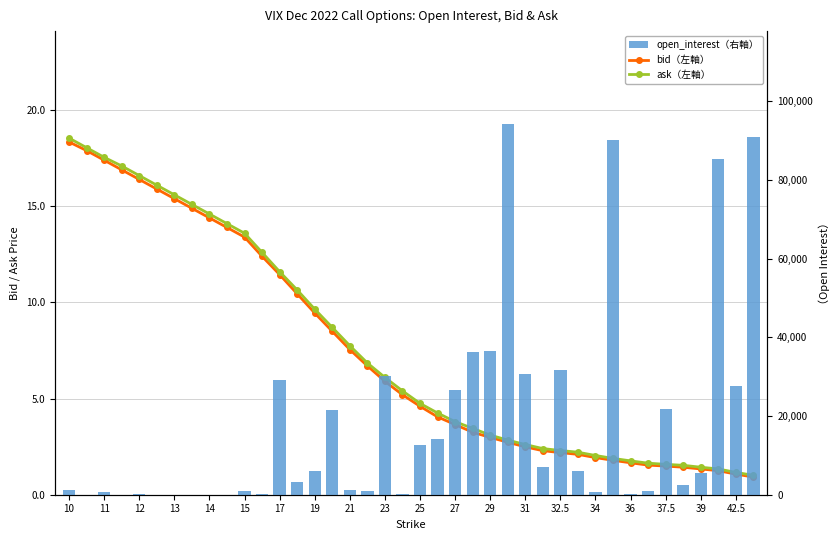

How many series are shown in this chart?

3